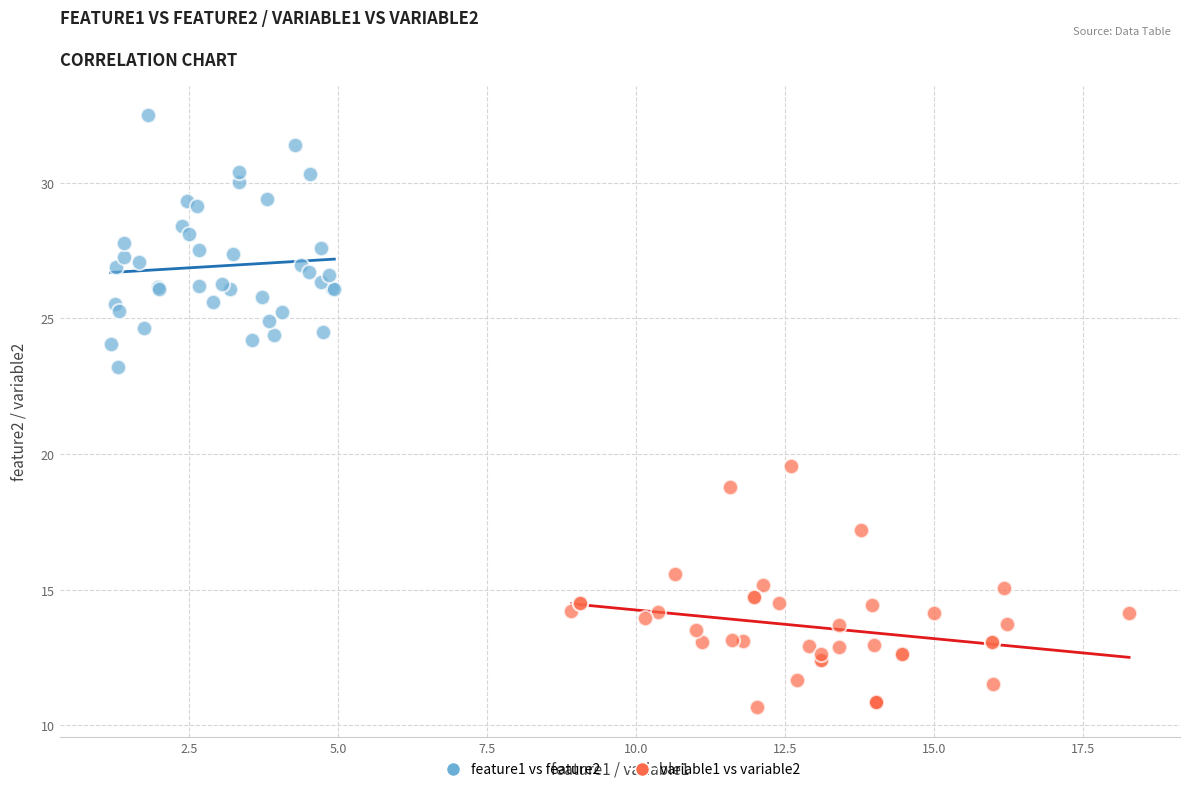

Which series reaches the minimum Y coordinate?

variable1 vs variable2